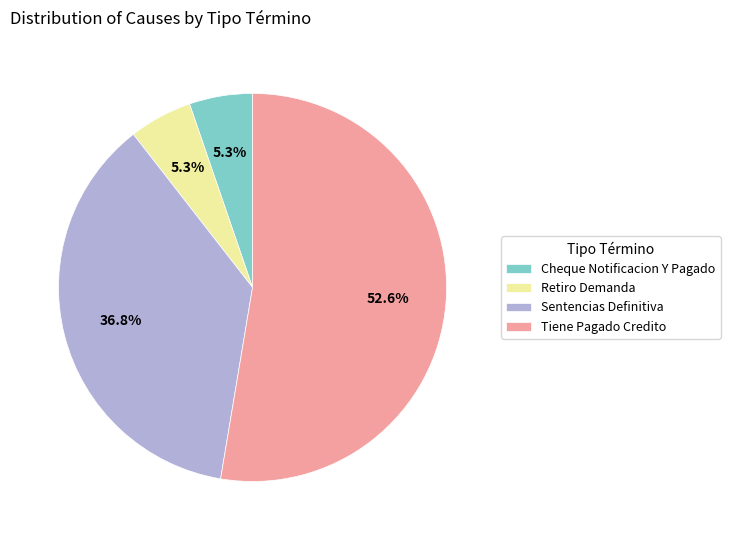

Do Tiene Pagado Credito and Sentencias Definitiva together represent more than half of the pie?

Yes